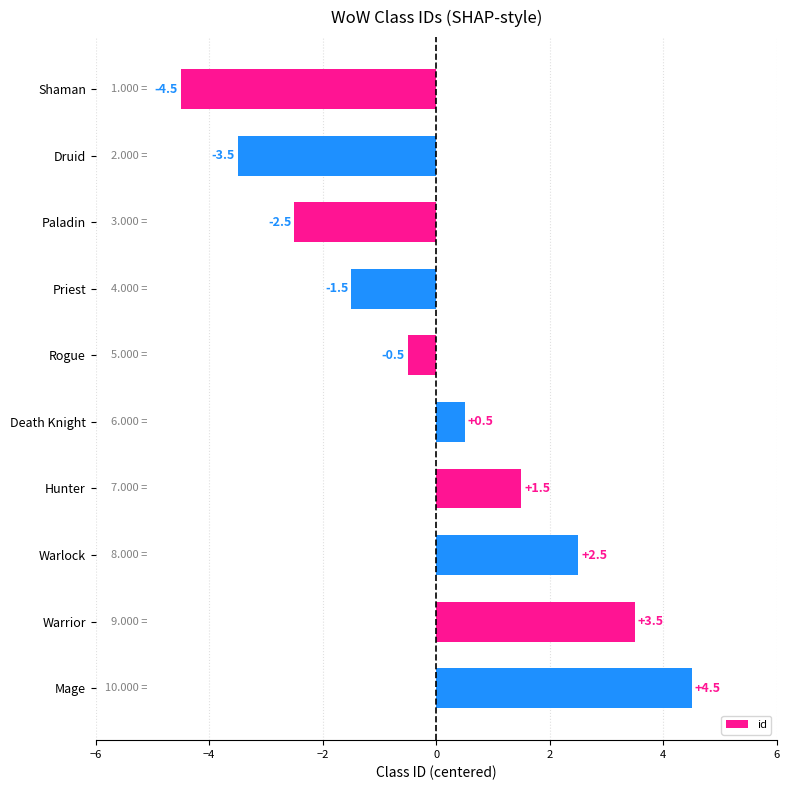

Does the chart contain stacked bars?

No